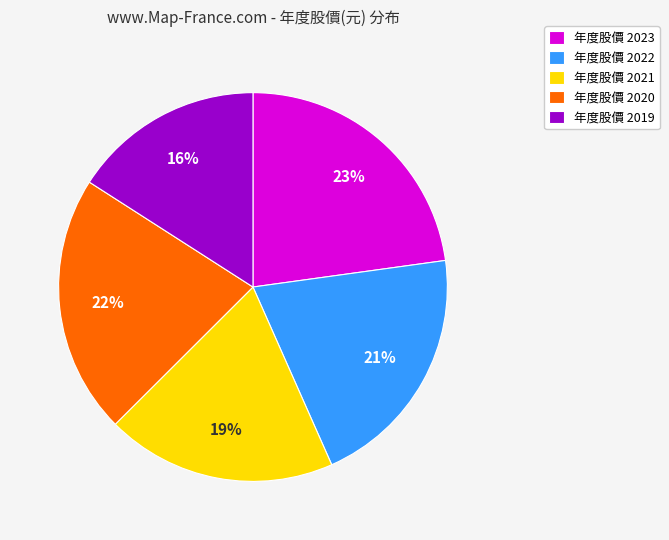

Does 年度股價 2019 represent more than half of the total?

No